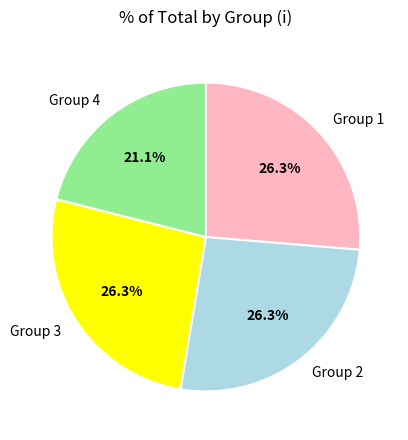

Which slice is the smallest?

Group 4